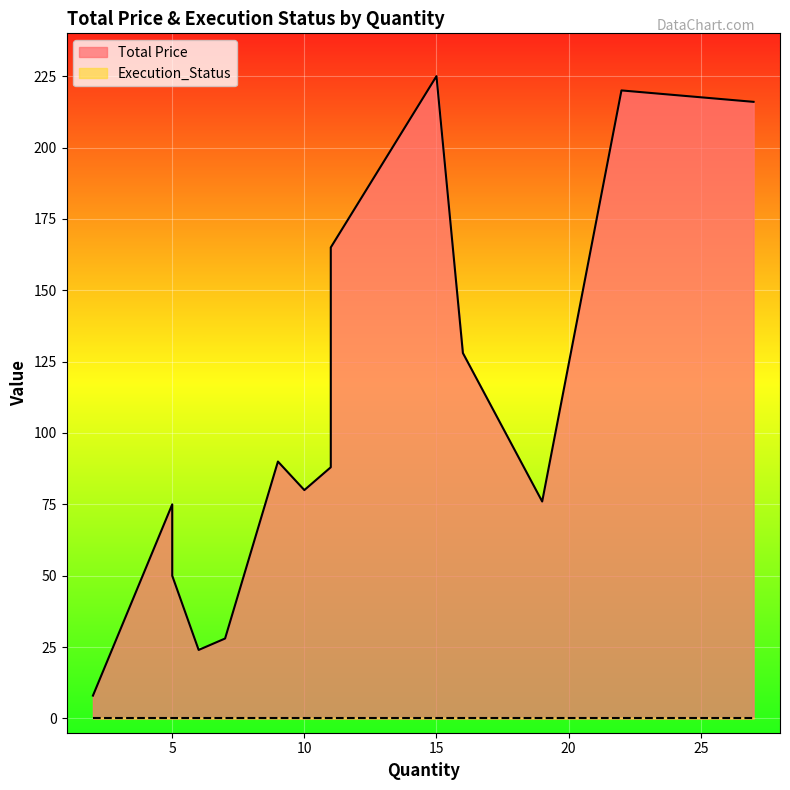

Rank the series by their maximum value, from lowest to highest.

Execution_Status, Total Price